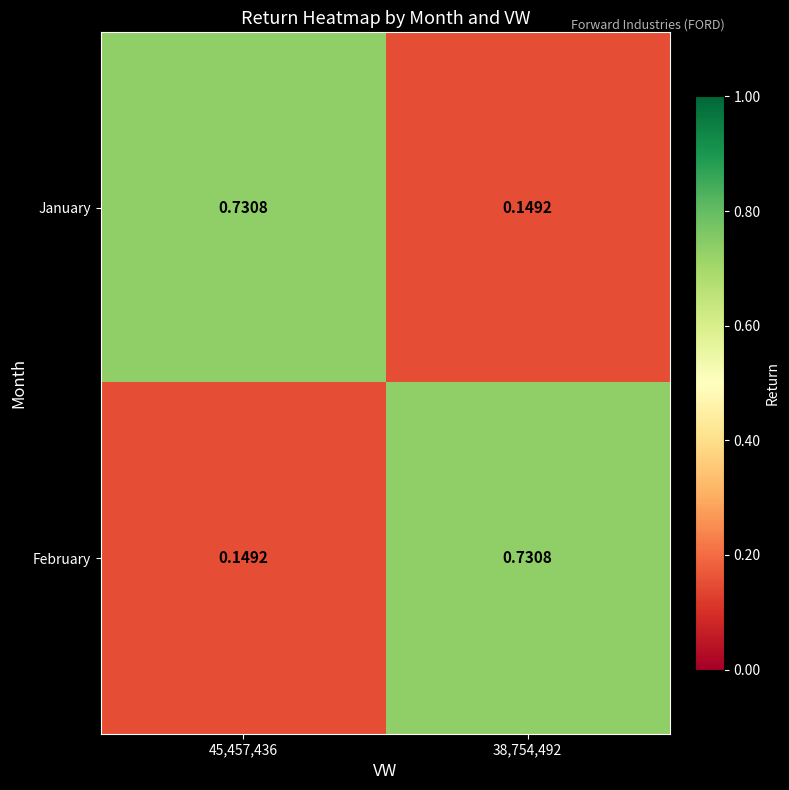

At 38,754,492, list the series in order from smallest to largest.

January, February